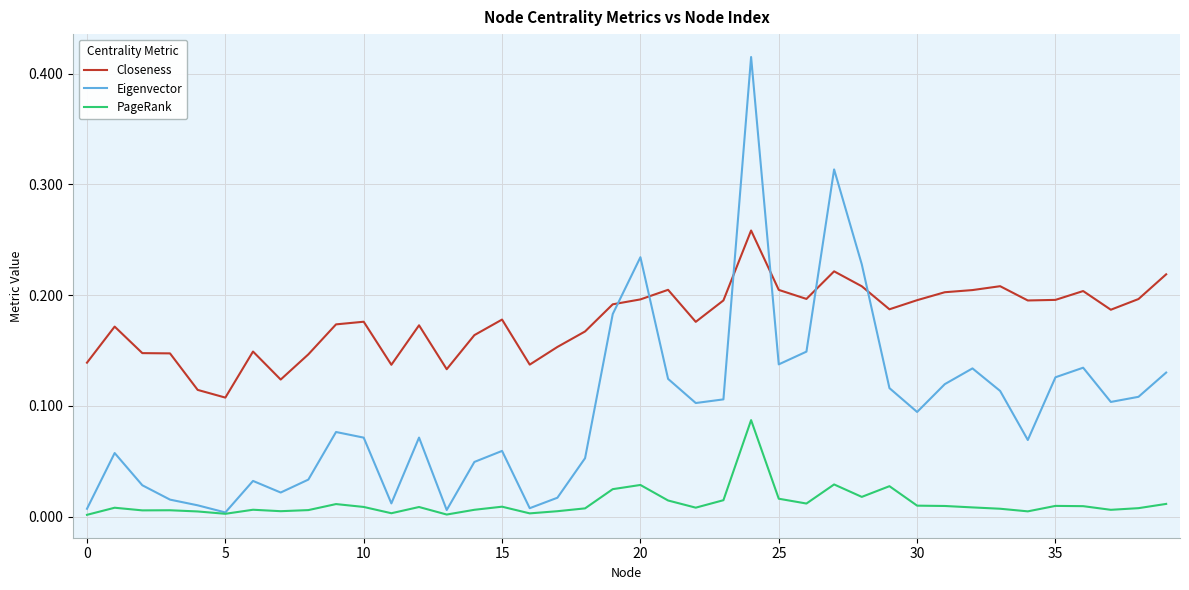

True or false: PageRank and Closeness intersect in this chart.

False